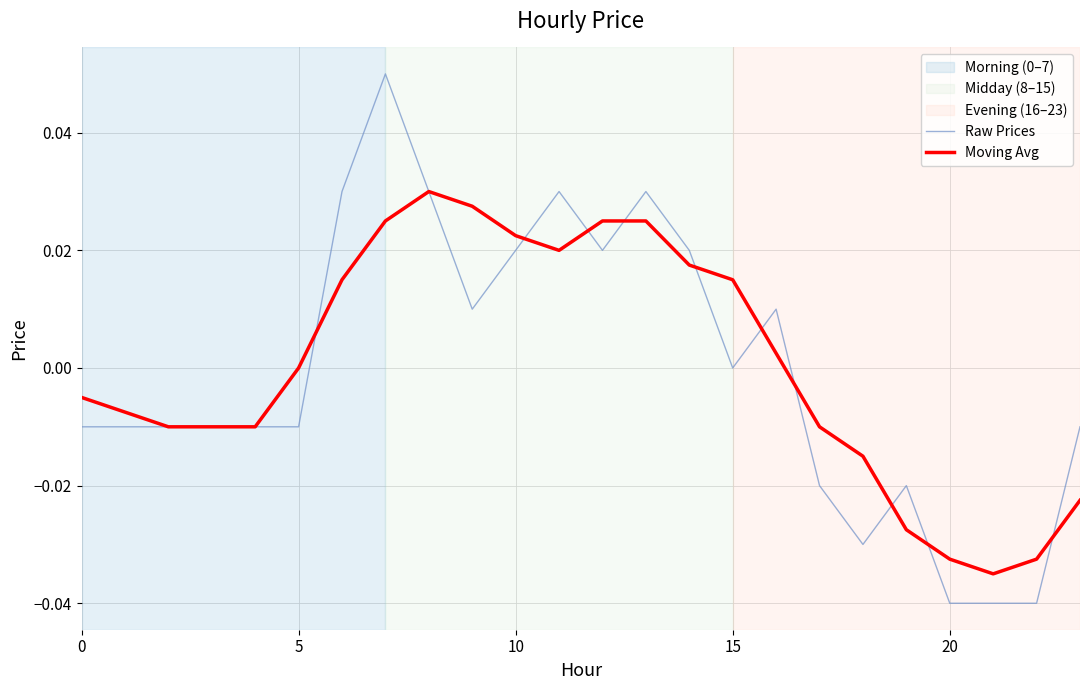

Count the number of categories in the chart.

24